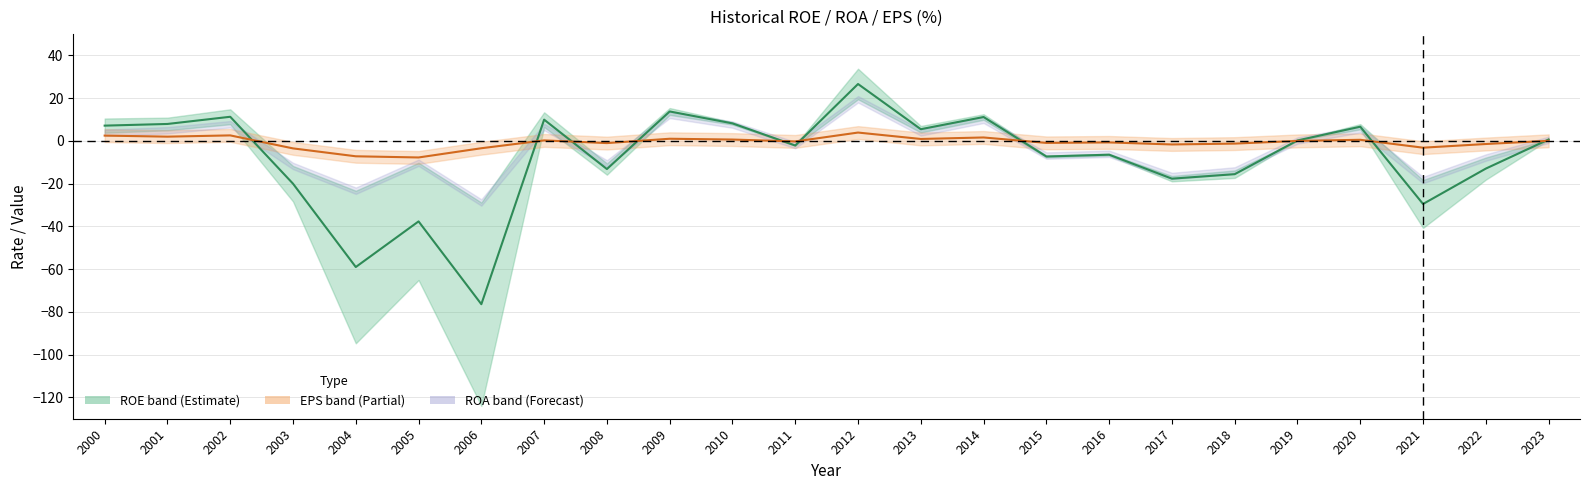

How many values in the EPS line series are below 0?

12